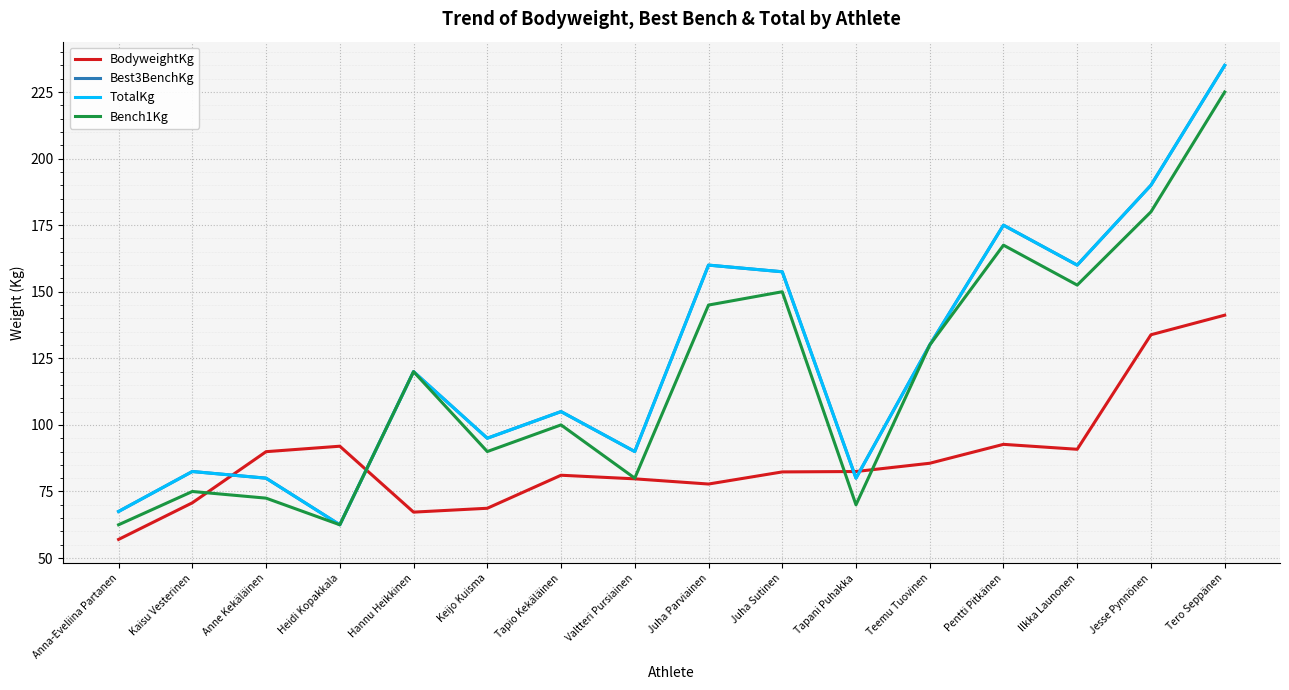

What is the label of the 16th point from the left?

Tero Seppänen